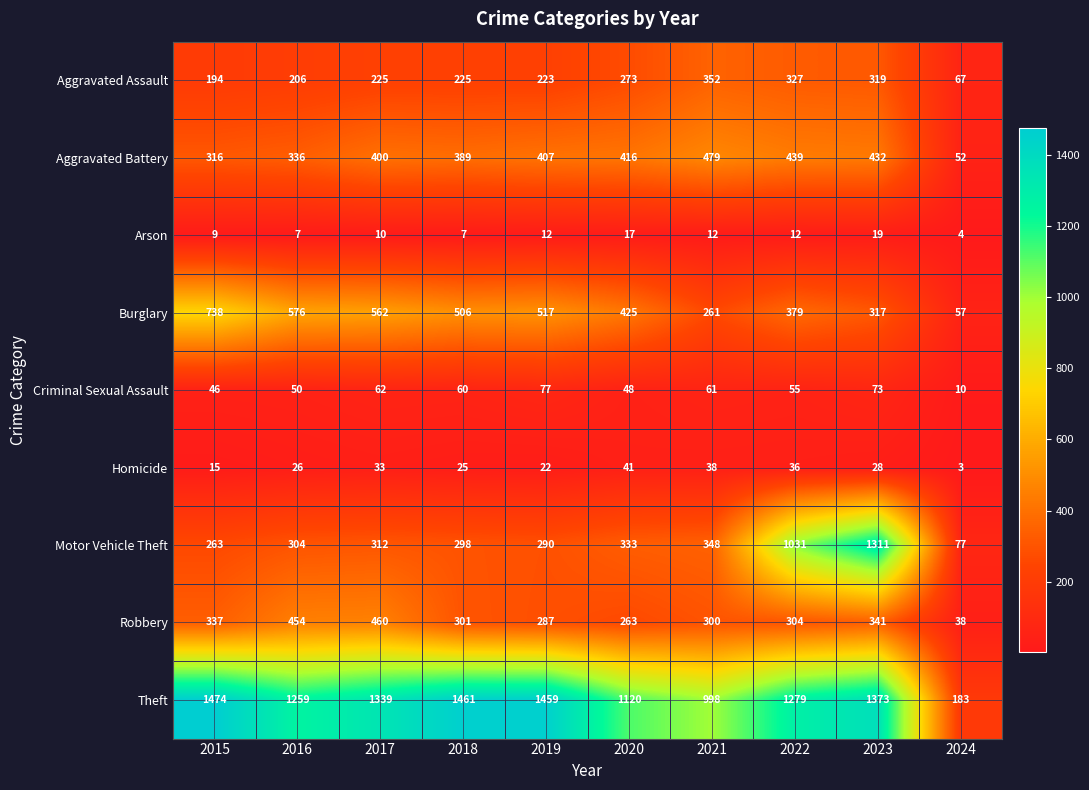

What is the average value of the Aggravated Assault series?

241